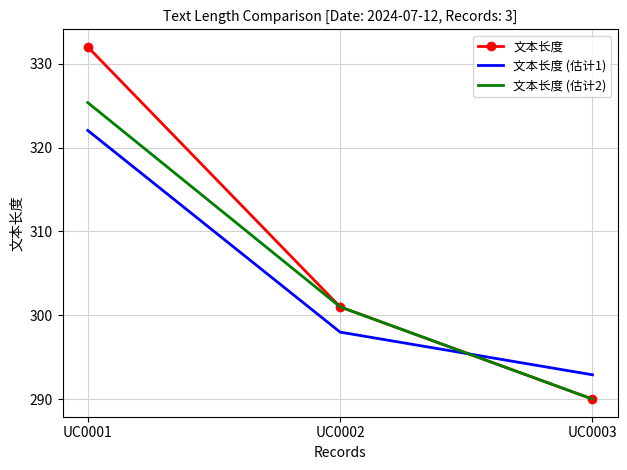

Which series has the largest range (max minus min)?

文本长度